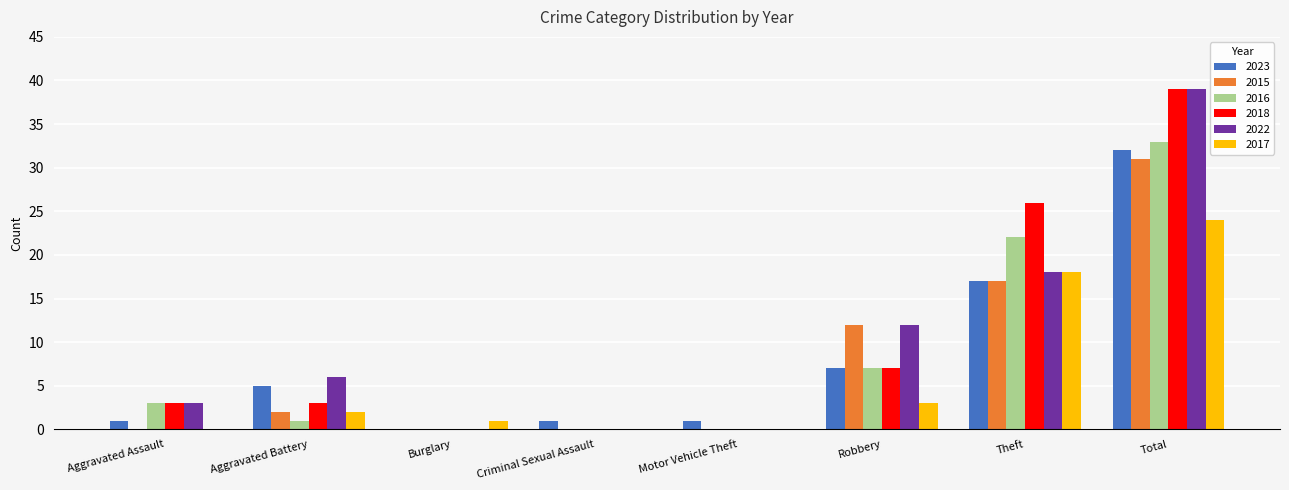

Reading left to right, extract all data points from this chart.

2023: 1	5	0	1	1	7	17	32
2015: 0	2	0	0	0	12	17	31
2016: 3	1	0	0	0	7	22	33
2018: 3	3	0	0	0	7	26	39
2022: 3	6	0	0	0	12	18	39
2017: 0	2	1	0	0	3	18	24